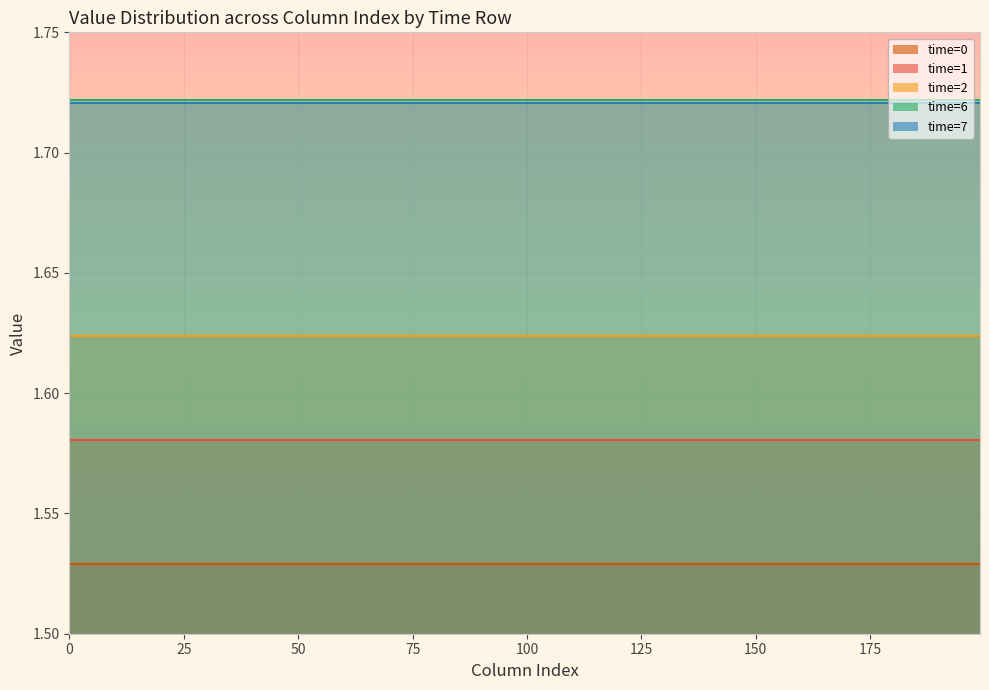

What are all the series names shown in the legend?

time=0, time=1, time=2, time=6, time=7